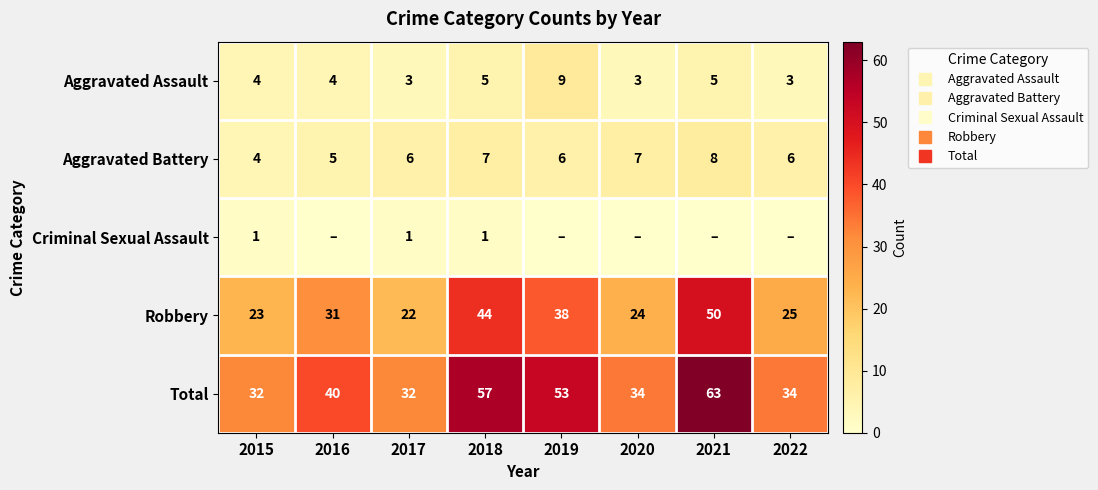

Which series has the widest spread of values?

Total